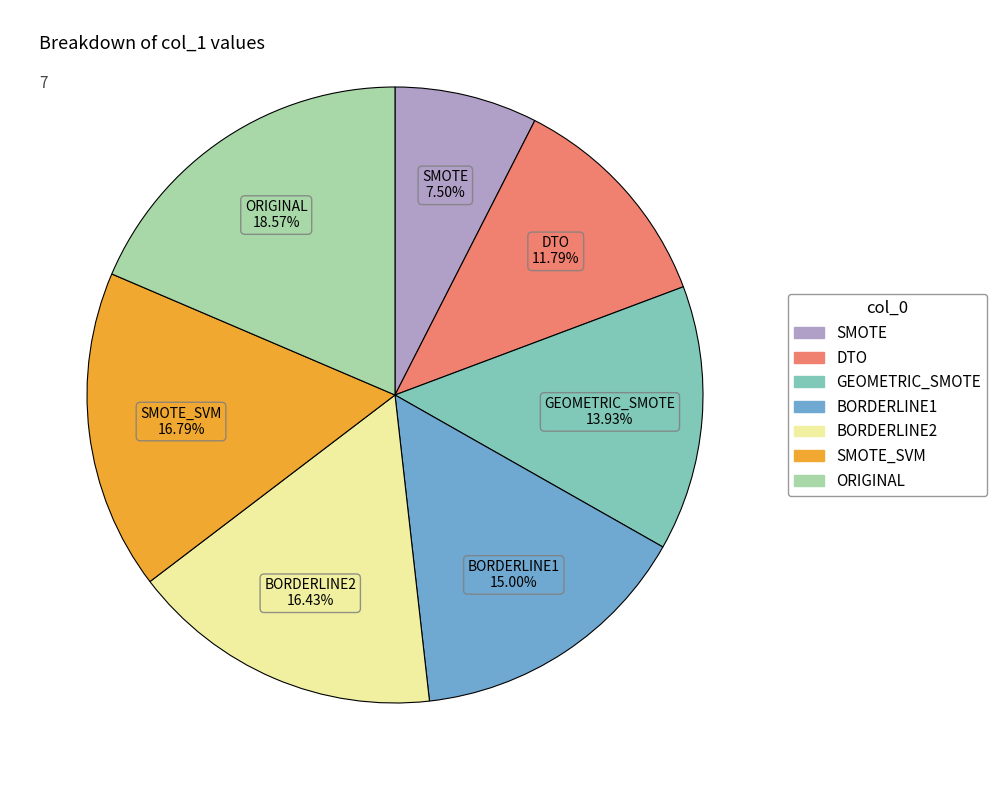

Combined, what portion of the pie is SMOTE_SVM and ORIGINAL?

35.4%